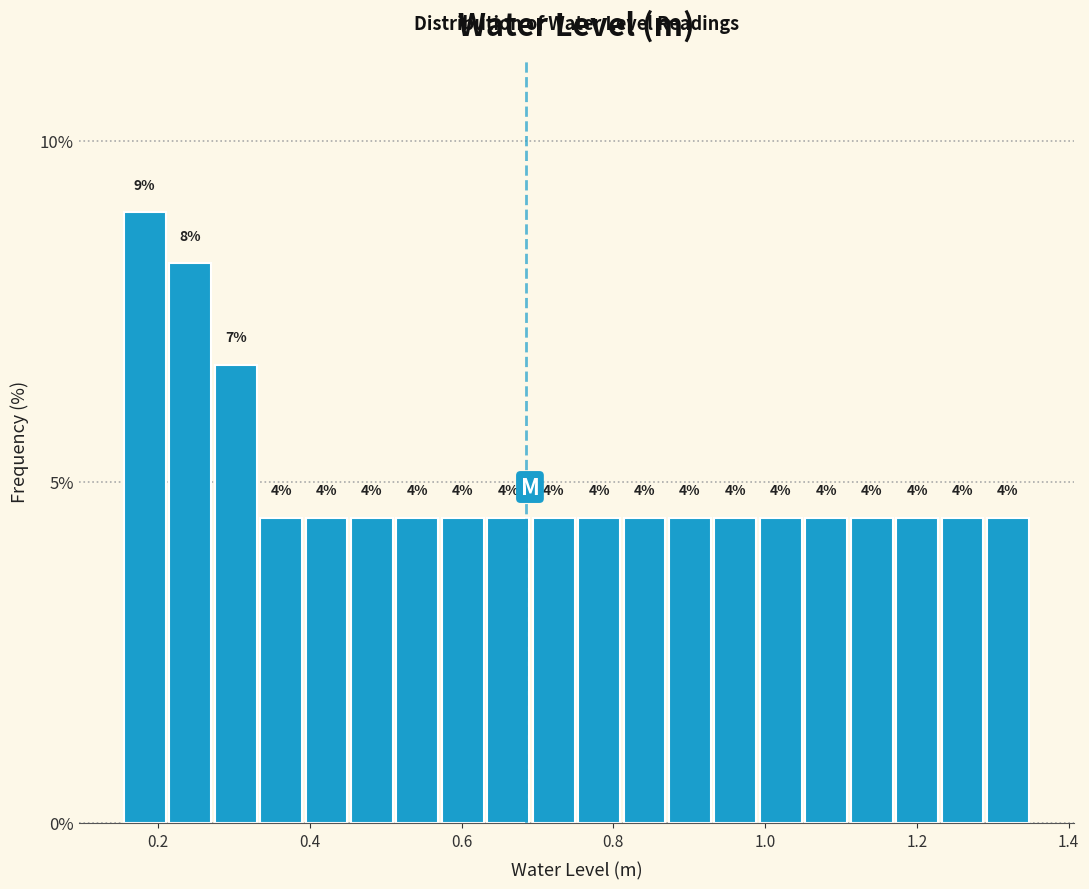

Around what value on the x-axis is the tallest bar? Give the approximate position of its centre, as read against the axis.

0.18